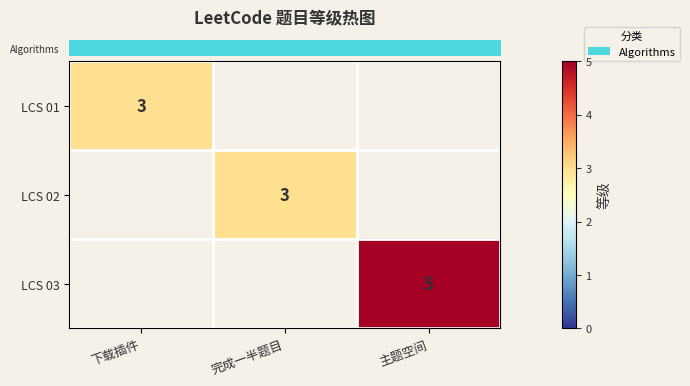

Is the value of row_1 at 主题空间 greater than the value of row_2 at 主题空间?

No